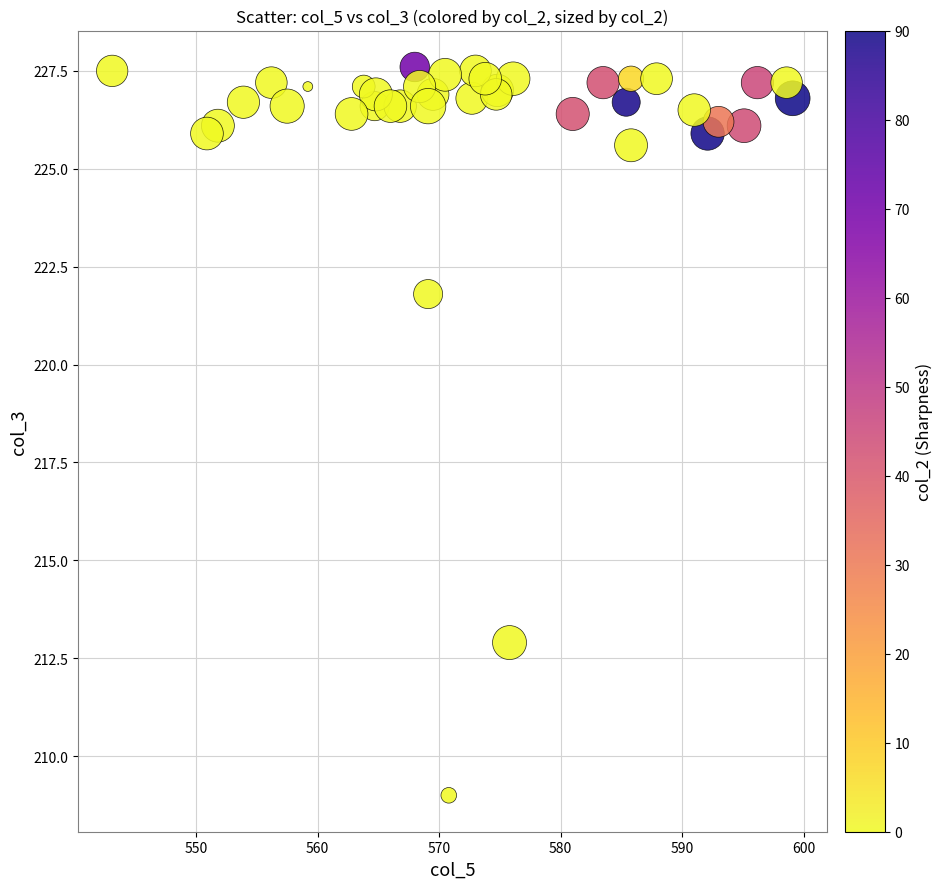

What Y value in the scatter plot is closest to 218?

221.8